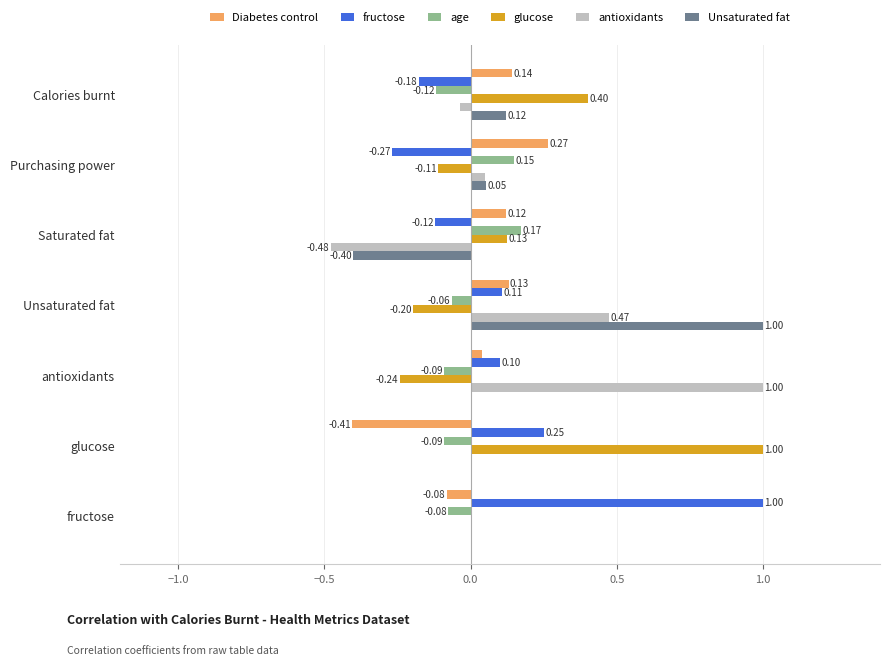

Which series has the largest total across all categories?

antioxidants